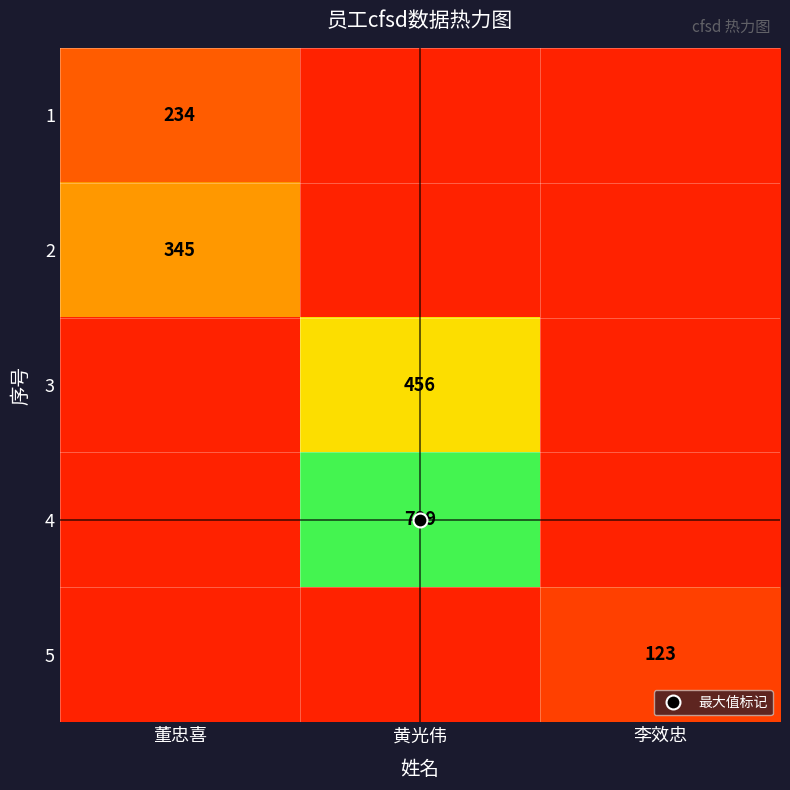

Rank the series by their average value, from highest to lowest.

4, 3, 2, 1, 5